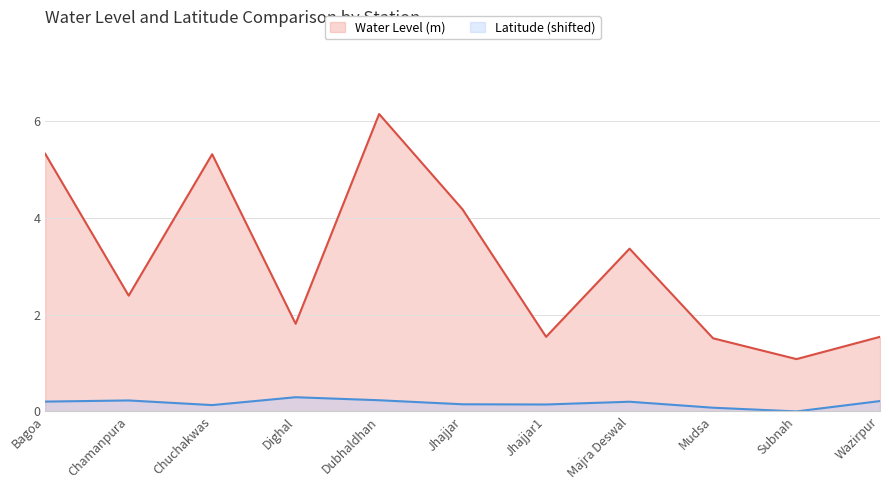

What is the highest value of the Water Level (m) series?

6.1